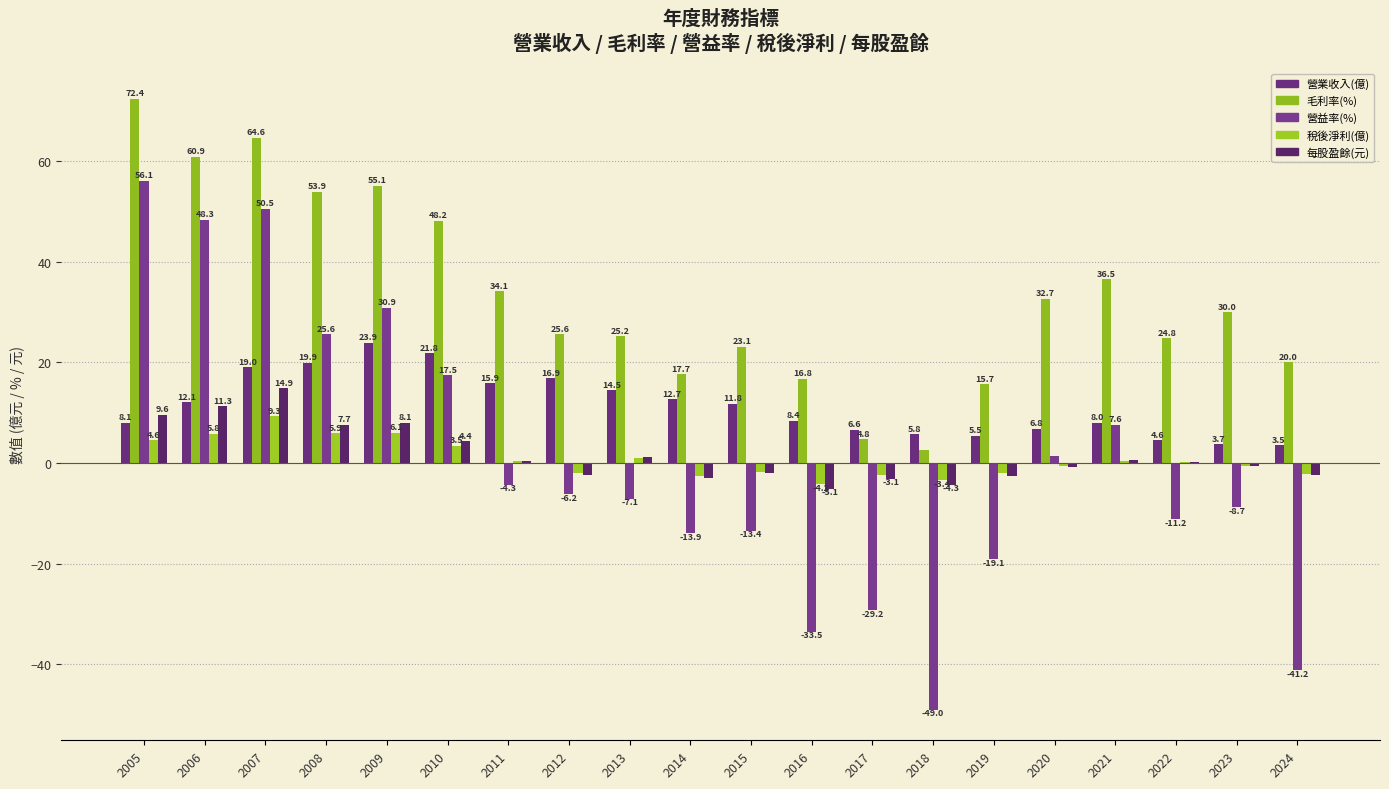

What is the approximate value of 毛利率(%) at 2005?

72.4